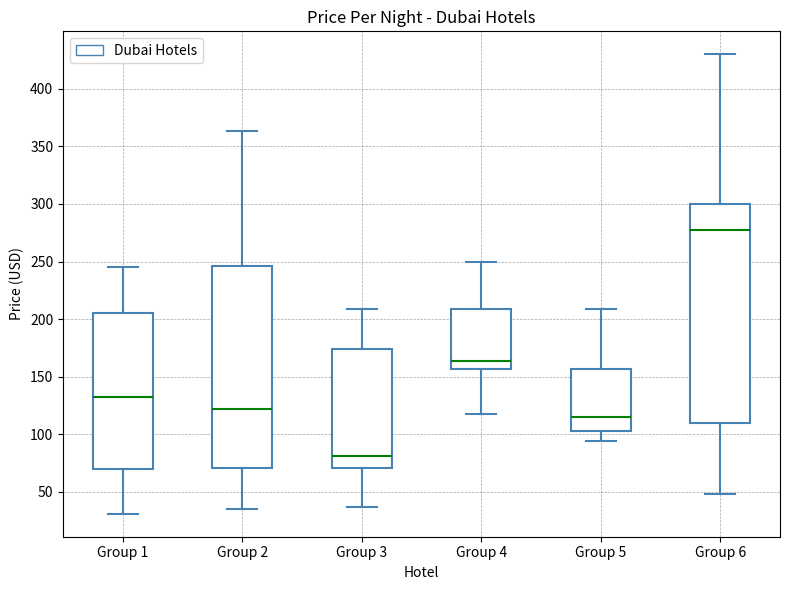

Comparing the boxes themselves (not the whiskers), which one is the tallest?

Group 6